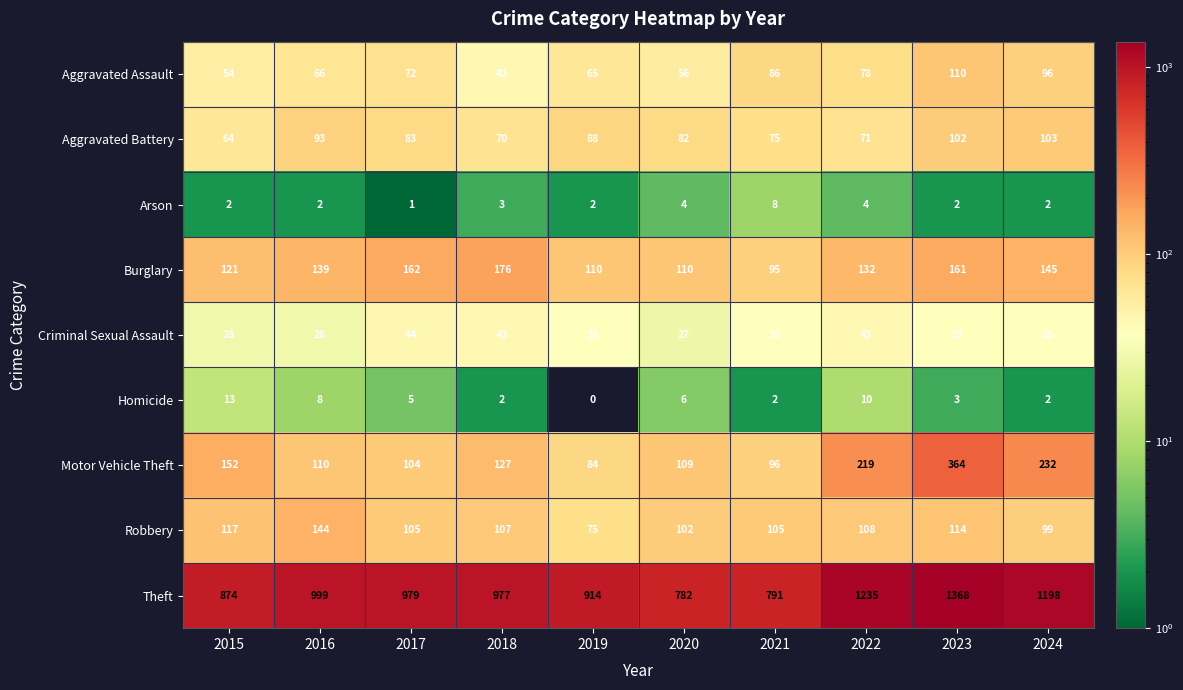

Read the Criminal Sexual Assault value at 2019.

36